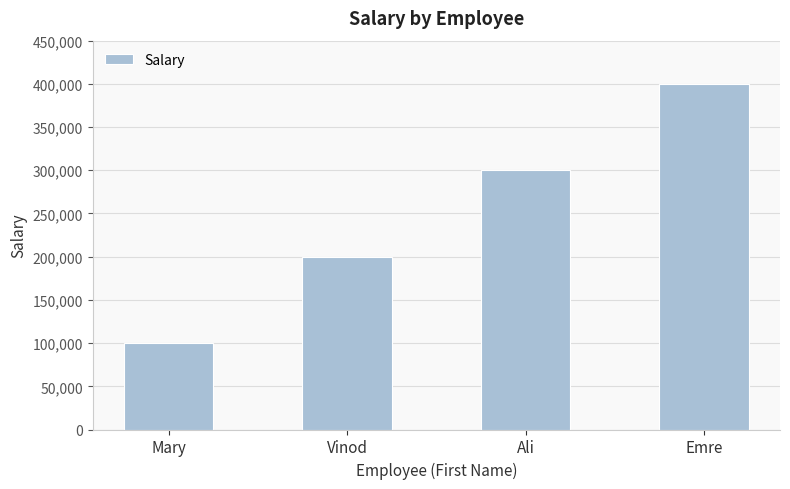

What is the difference between the maximum and minimum values?

300000